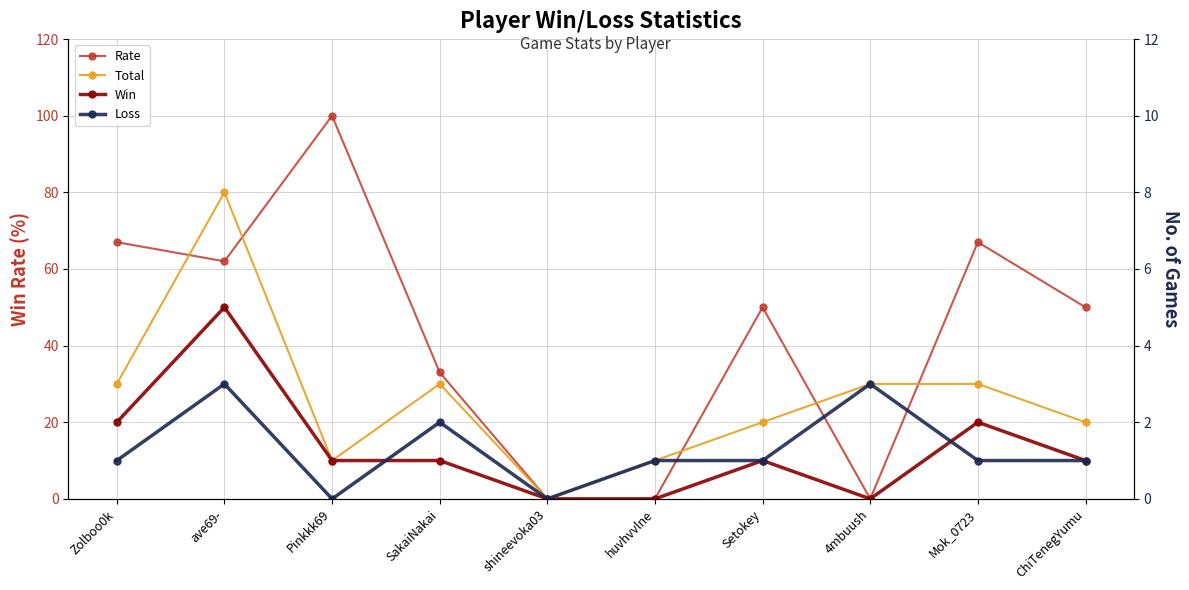

At which category is the sum across all series the highest?

Pinkkk69